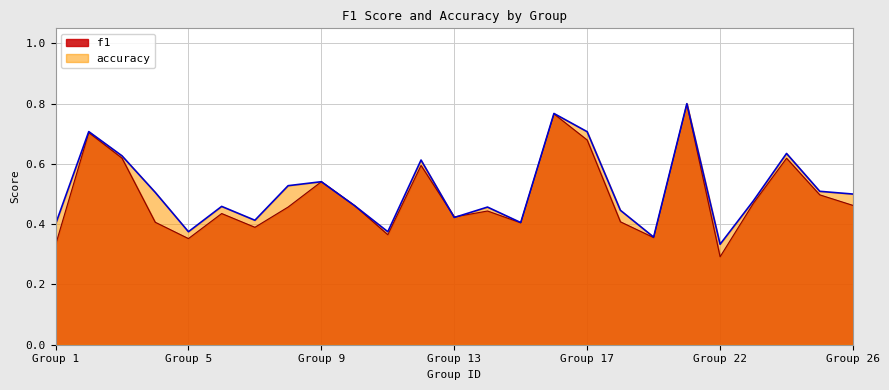

True or false: f1 and accuracy cross at least once.

True